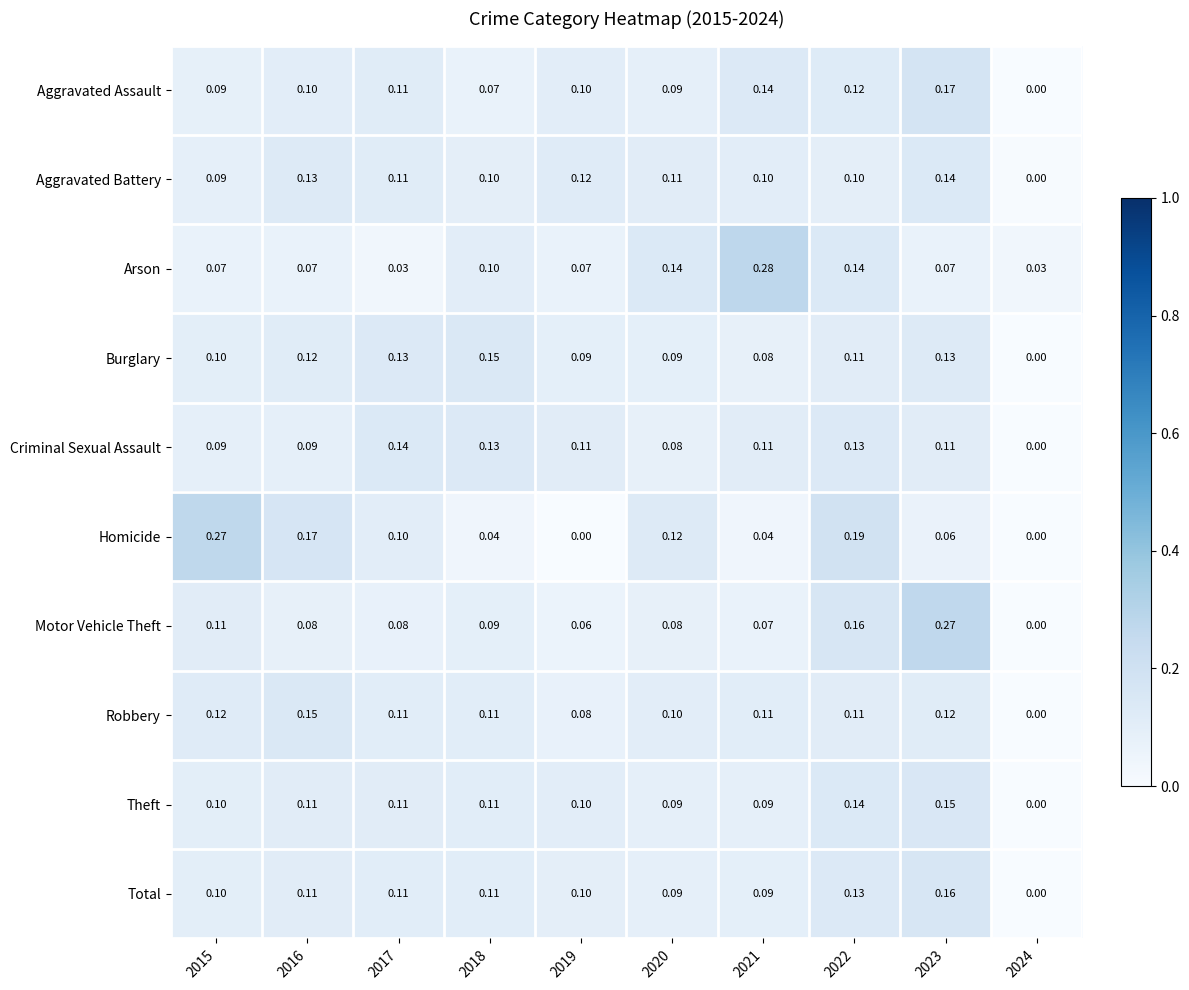

Between 2017 and 2022, which series saw the biggest shift?

Arson